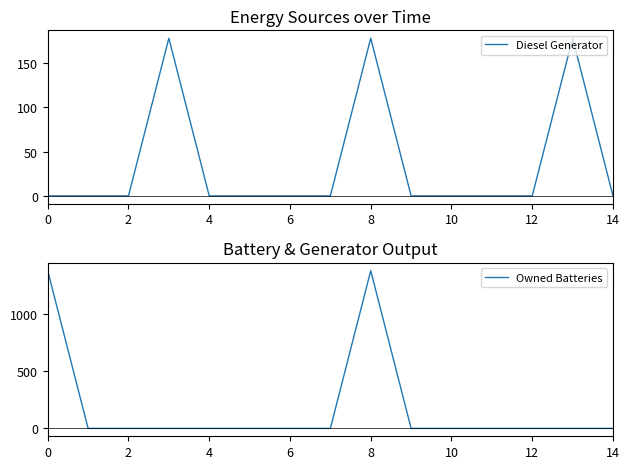

Reading left to right, extract all data points from this chart.

Diesel Generator: 0	0	0	178	0	0	0	0	178	0	0	0	0	178	0
Owned Batteries: 1374	0	0	0	0	0	0	0	1374	0	0	0	0	0	0